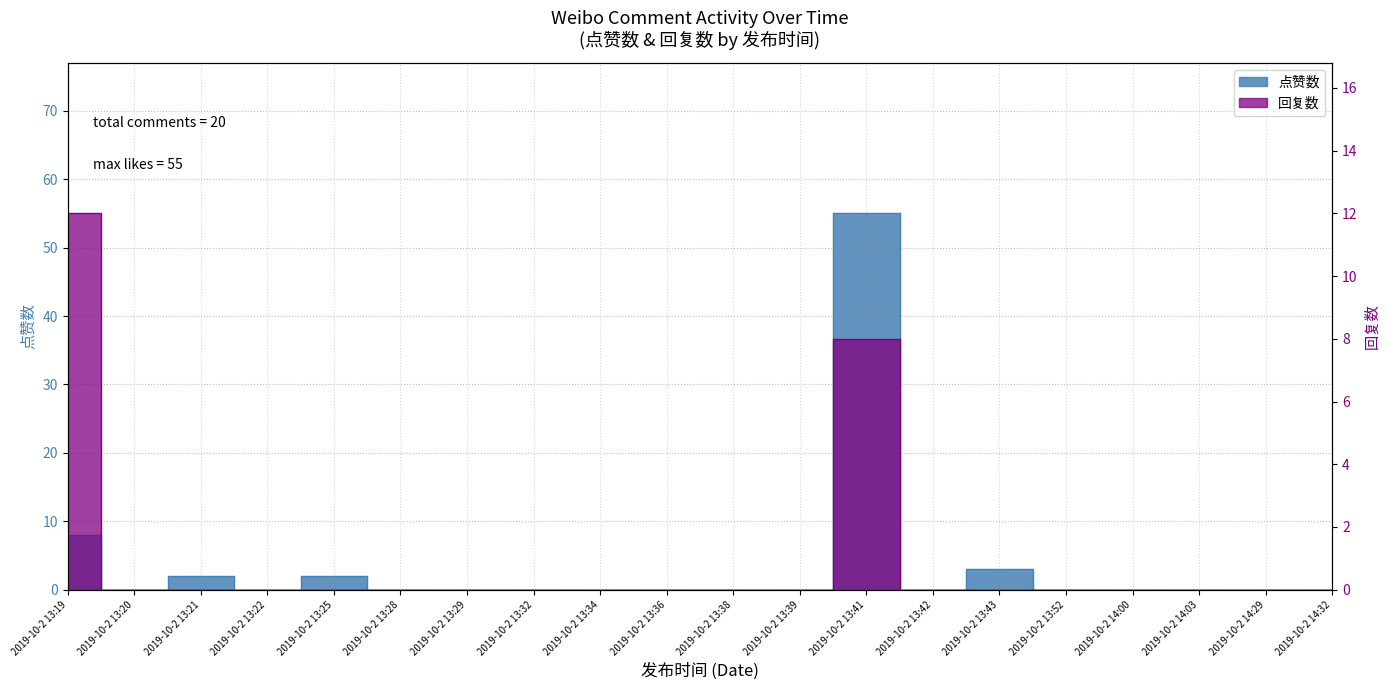

What is the maximum value shown in the chart?

55